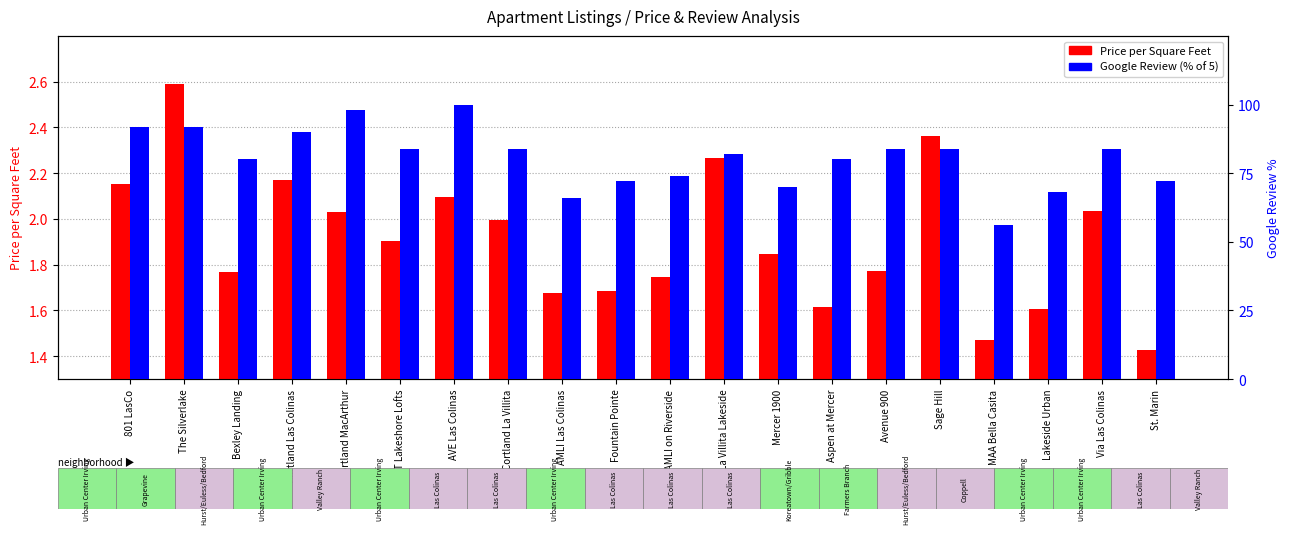

Reading left to right, transcribe all the data shown in this chart.

Price per Square Feet: 801 LasCo=2.2	The Silverlake=2.6	Bexley Landing=1.8	Cortland Las Colinas=2.2	Cortland MacArthur=2.0	IMT Lakeshore Lofts=1.9	AVE Las Colinas=2.1	Cortland La Villita=2.0	AMLI Las Colinas=1.7	Fountain Pointe=1.7	AMLI on Riverside=1.7	La Villita Lakeside=2.3	Mercer 1900=1.8	Aspen at Mercer=1.6	Avenue 900=1.8	Sage Hill=2.4	MAA Bella Casita=1.5	Lakeside Urban=1.6	Via Las Colinas=2.0	St. Marin=1.4
Google Review (percentile): 801 LasCo=92.0	The Silverlake=92.0	Bexley Landing=80.0	Cortland Las Colinas=90.0	Cortland MacArthur=98.0	IMT Lakeshore Lofts=84.0	AVE Las Colinas=100.0	Cortland La Villita=84.0	AMLI Las Colinas=66.0	Fountain Pointe=72.0	AMLI on Riverside=74.0	La Villita Lakeside=82.0	Mercer 1900=70.0	Aspen at Mercer=80.0	Avenue 900=84.0	Sage Hill=84.0	MAA Bella Casita=56.0	Lakeside Urban=68.0	Via Las Colinas=84.0	St. Marin=72.0